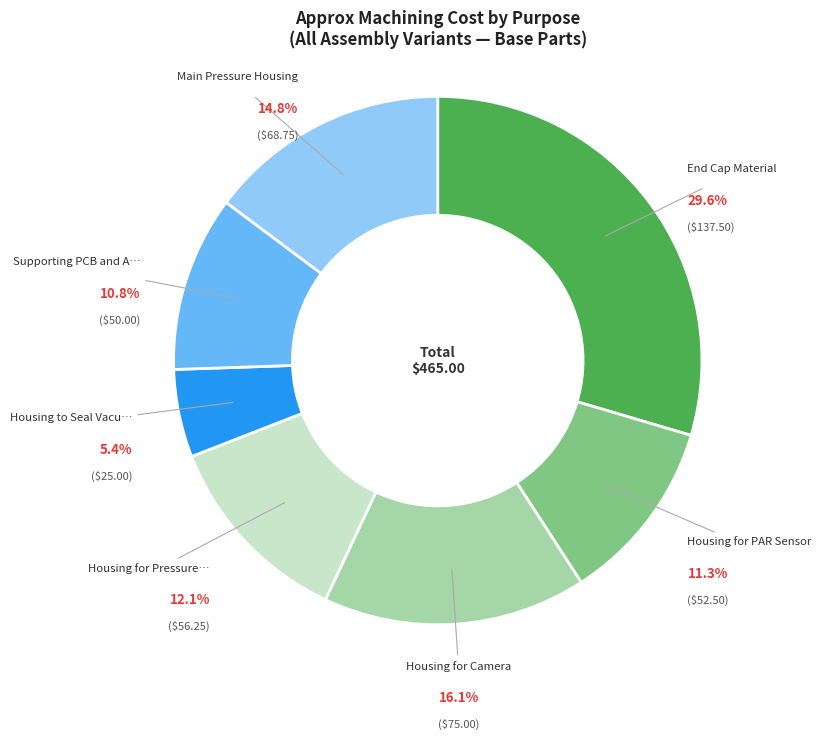

How many segments does this pie chart have?

7